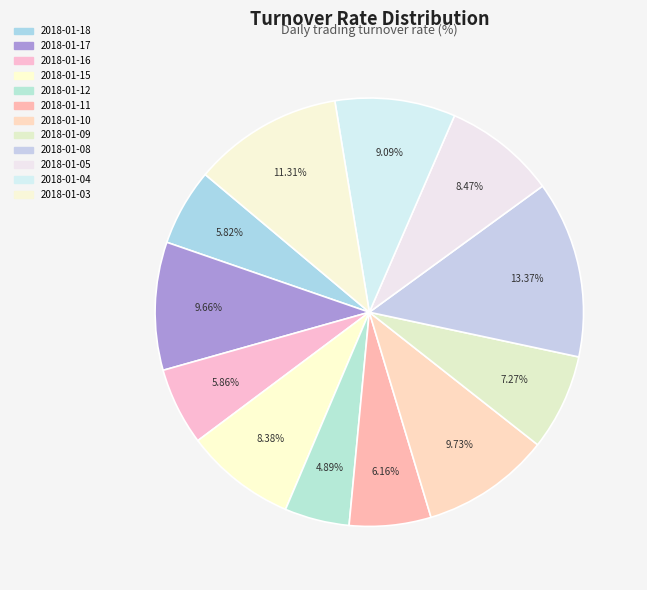

To the nearest percent, what is the difference between the largest and smallest slice percentages?

8%